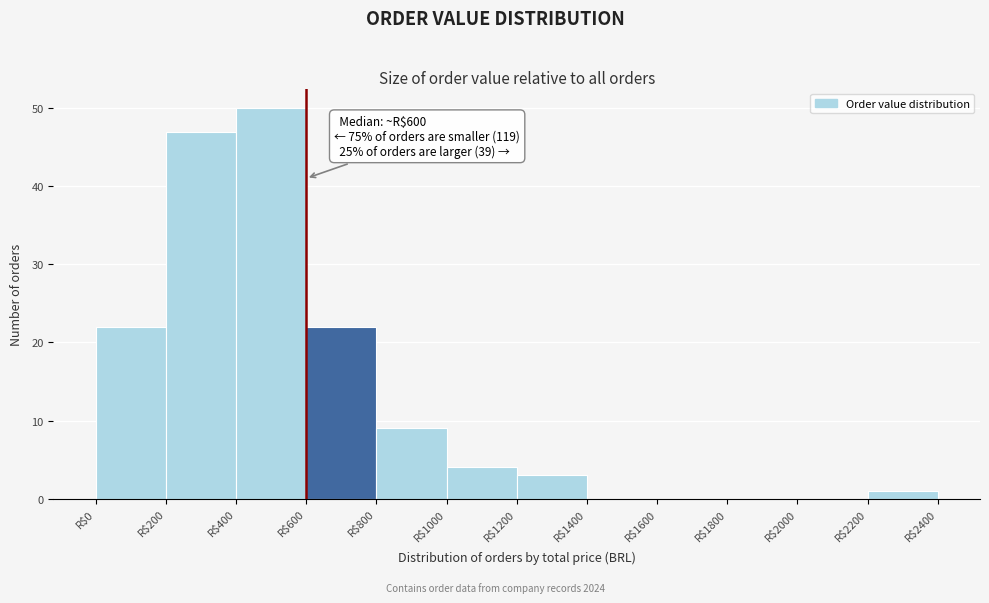

Over which range of the x-axis is the bar tallest?

400 to 600